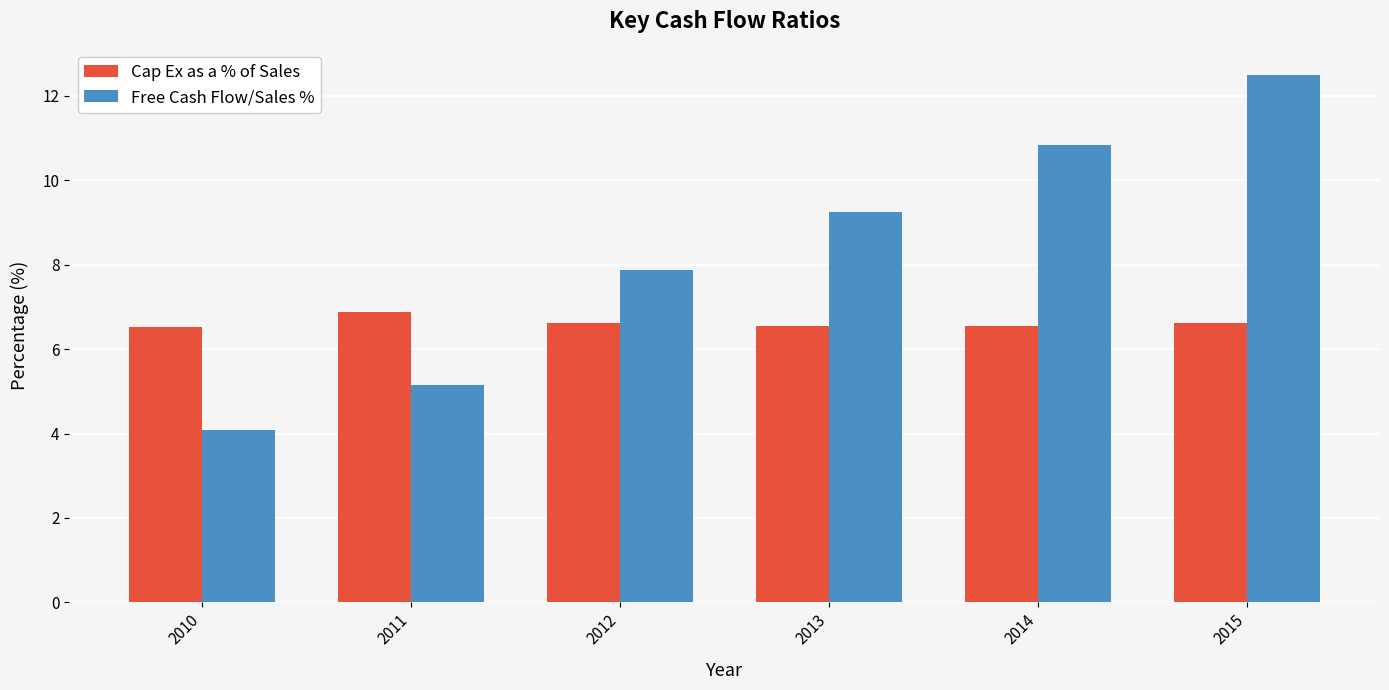

Read the Cap Ex as a % of Sales value at 2010.

6.5